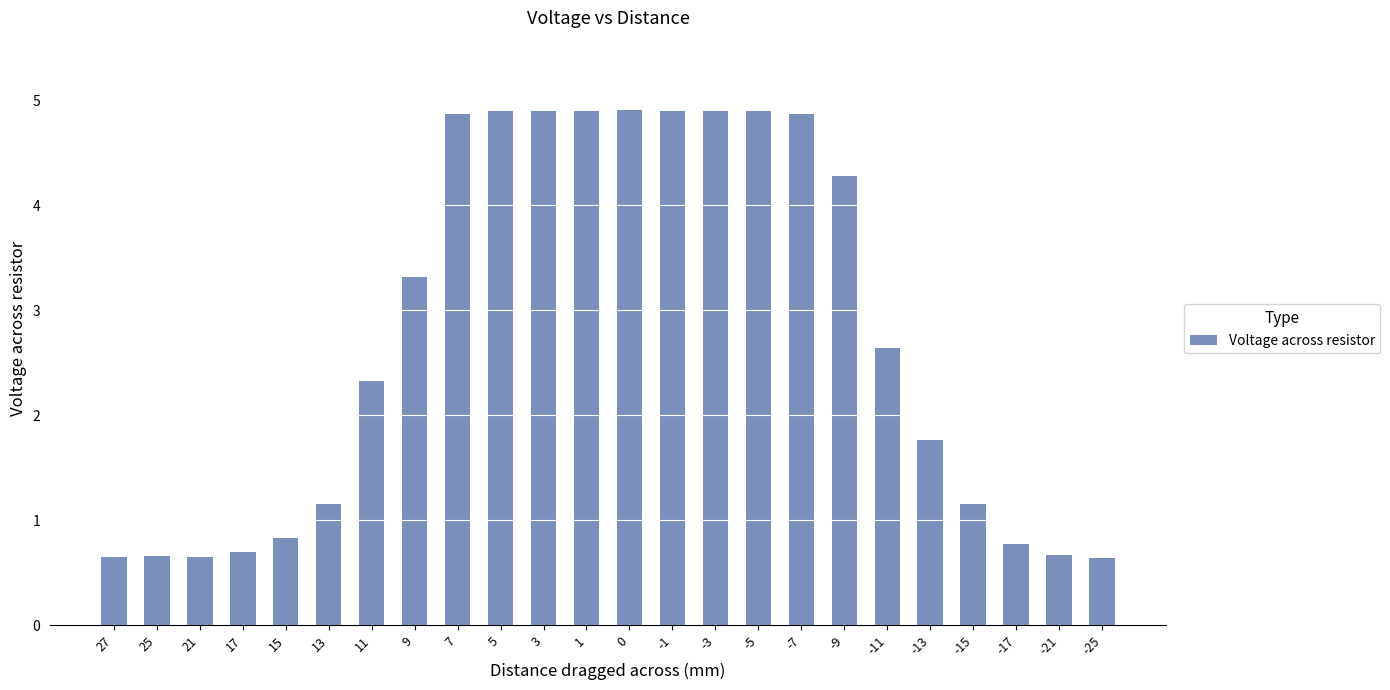

At which label does the data first exceed 2?

11